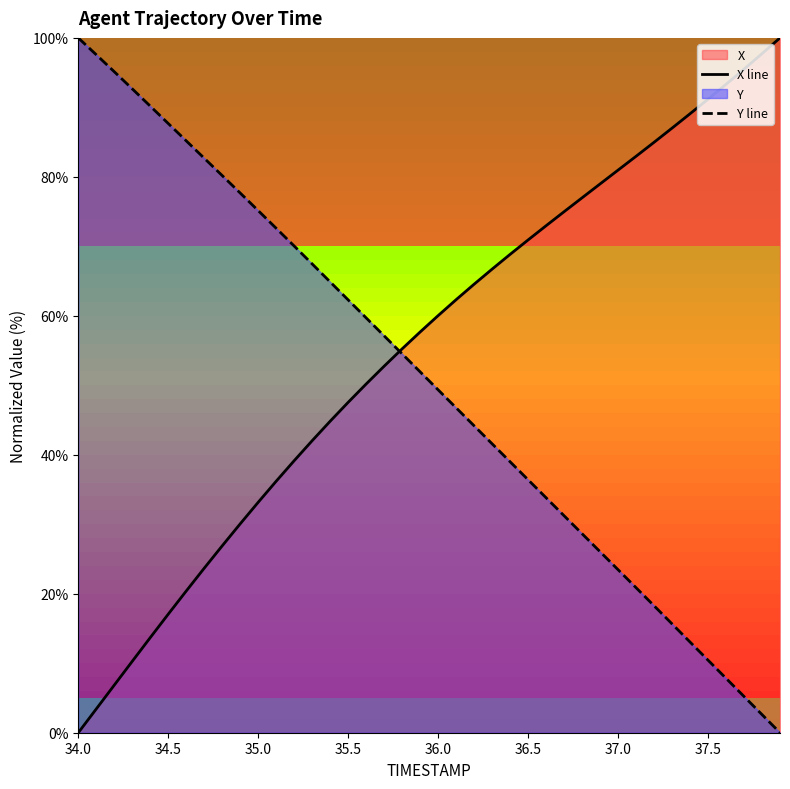

The value of Y line at 35.0 is 75.1. True or false?

True